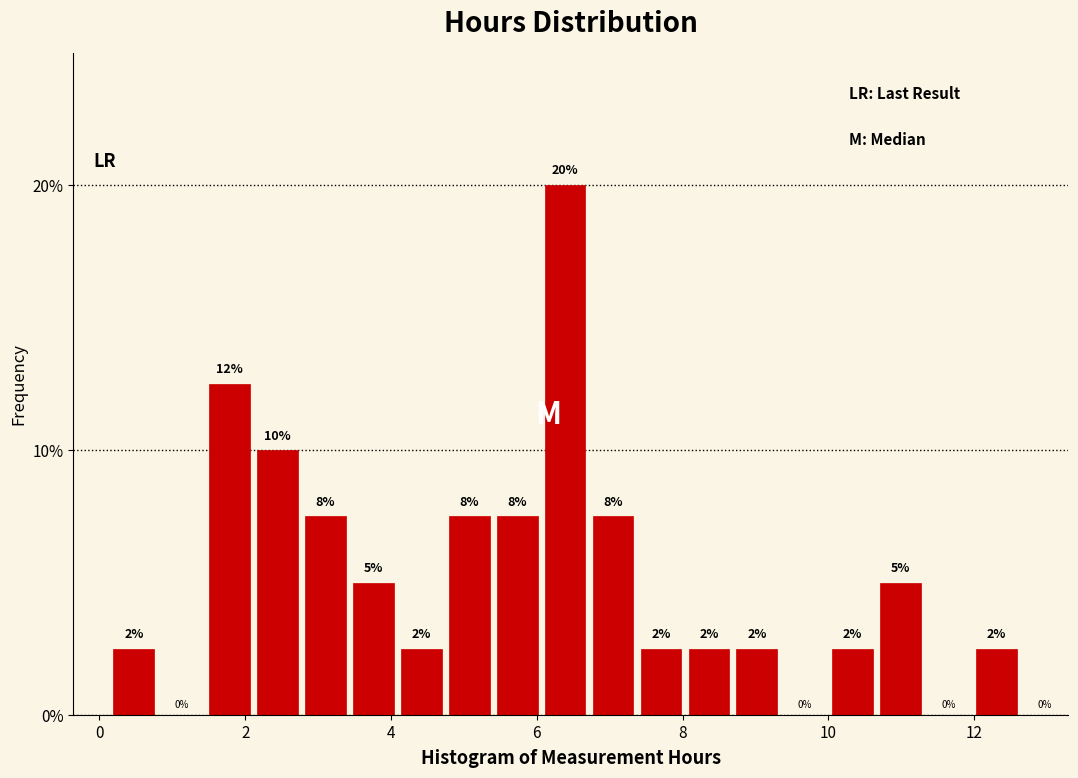

Around what value on the x-axis is the tallest bar? Give the approximate position of its centre, as read against the axis.

6.4